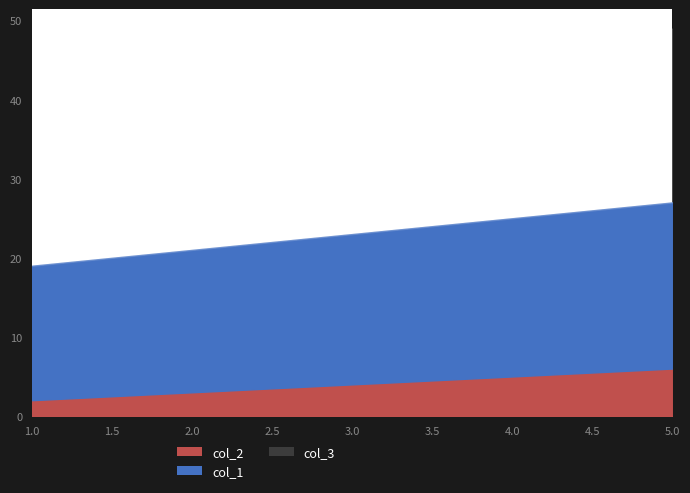

What are all the series names shown in the legend?

col_2, col_1, col_3